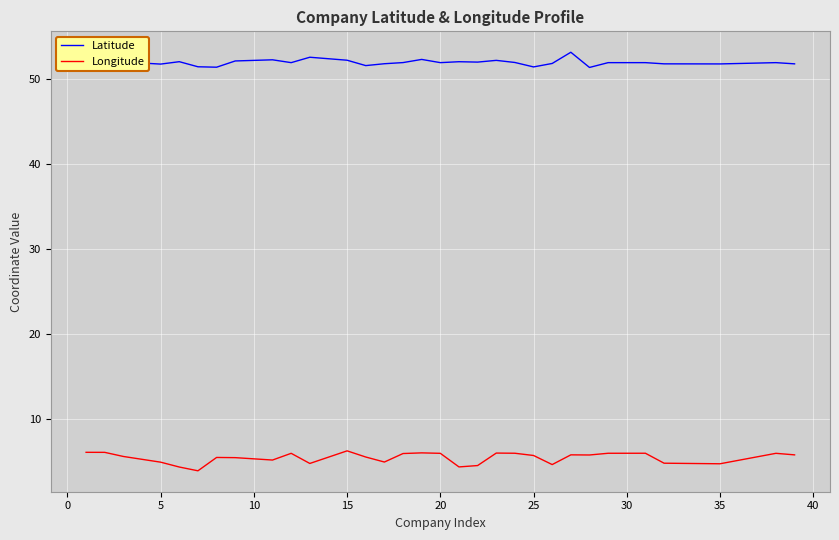

What is the minimum value for Latitude?

51.4